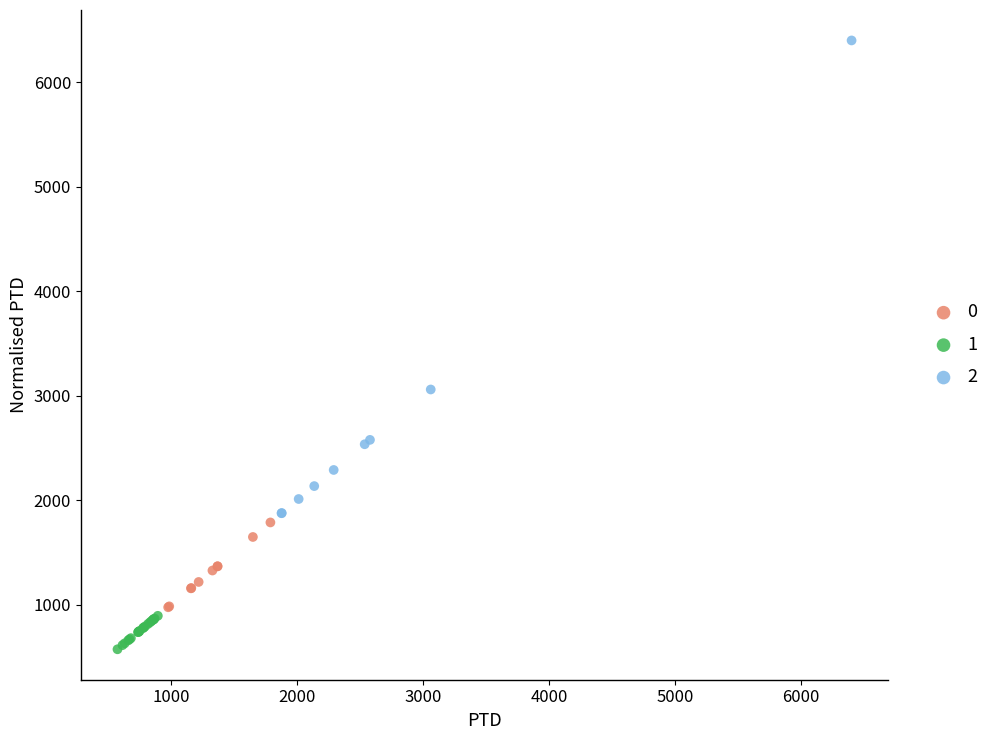

Which series reaches the maximum Y coordinate?

2